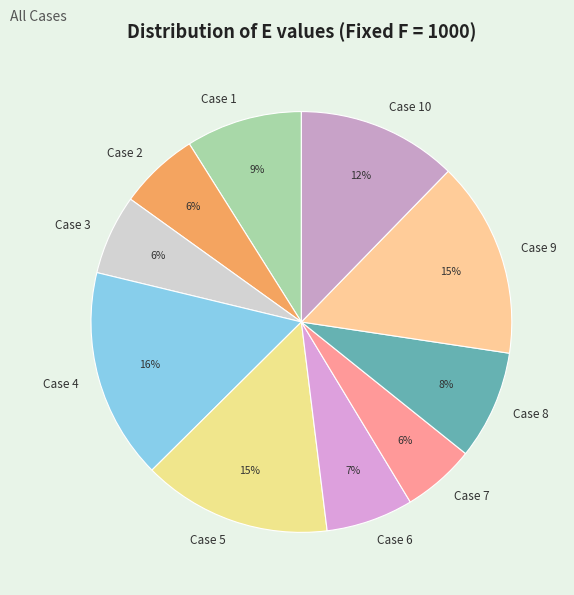

How many slices are in this pie chart?

10